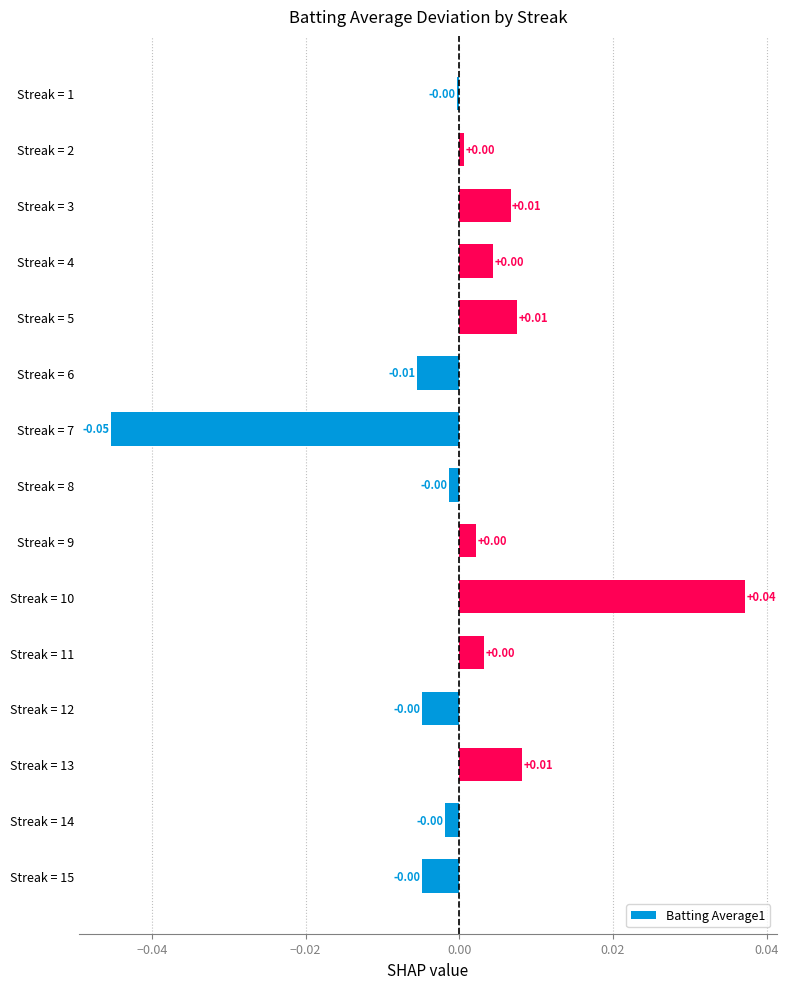

Which has a higher value, Streak = 6 or Streak = 15?

Streak = 15